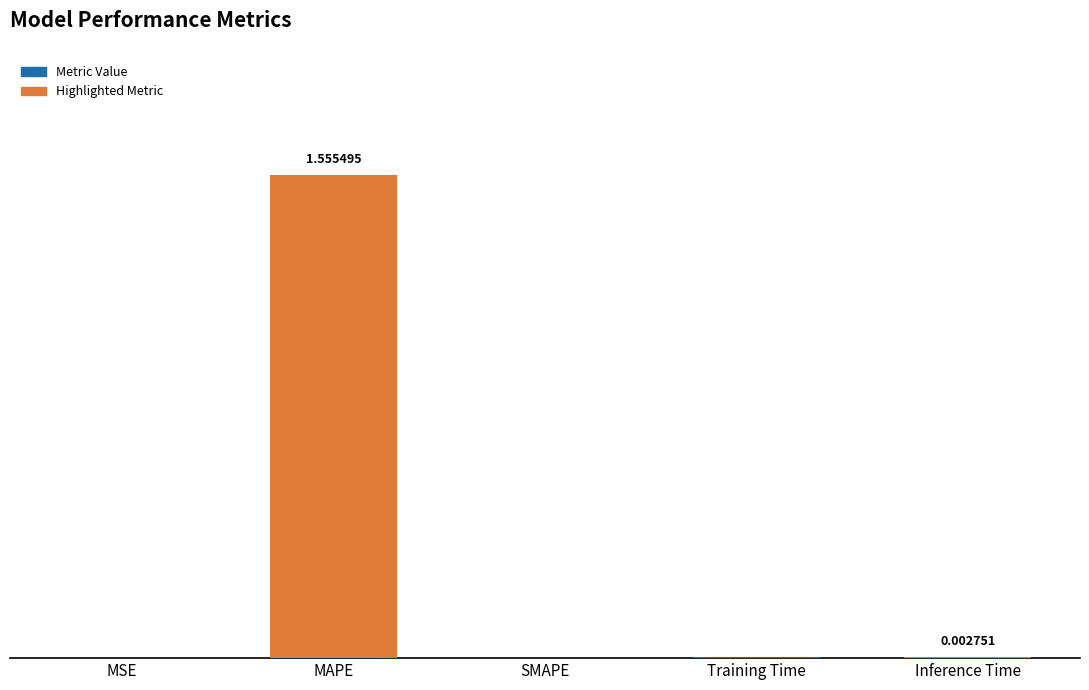

What is the value of the 2nd bar from the left?

1.6